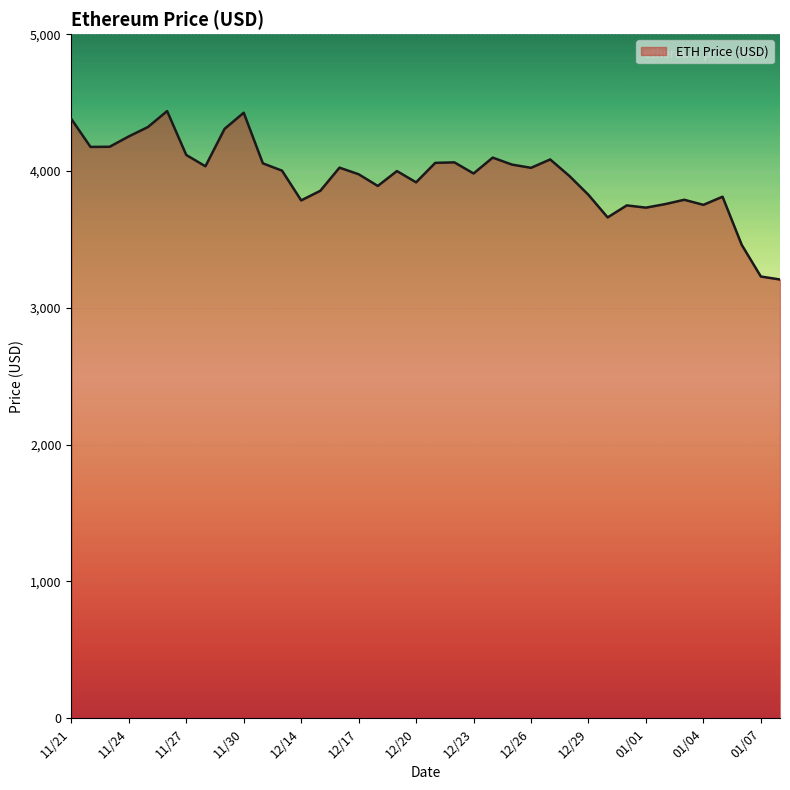

What is the minimum value shown in the chart?

3206.9